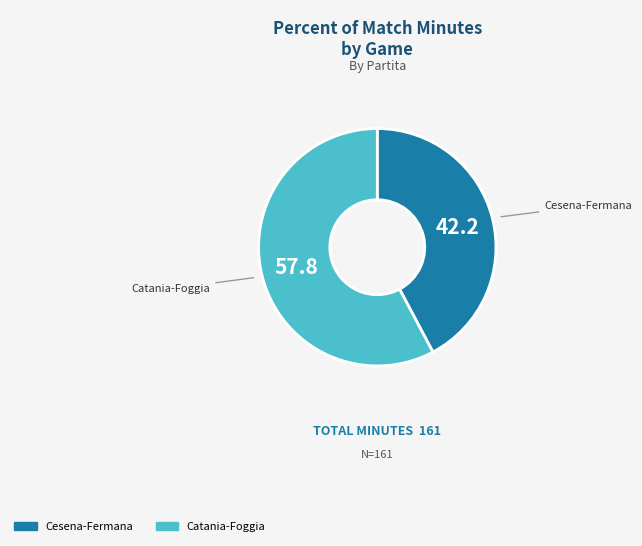

How many slices are in this pie chart?

2